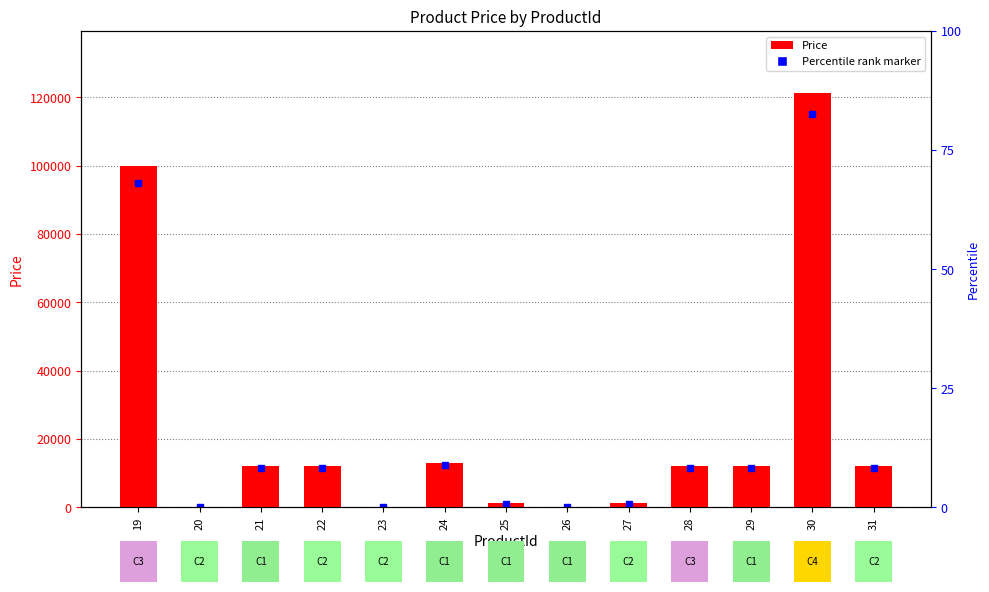

Reading left to right, extract all data points from this chart.

100000	2	12121	12121	100	13123	1212	100	1212	12121	12121	121212	12121